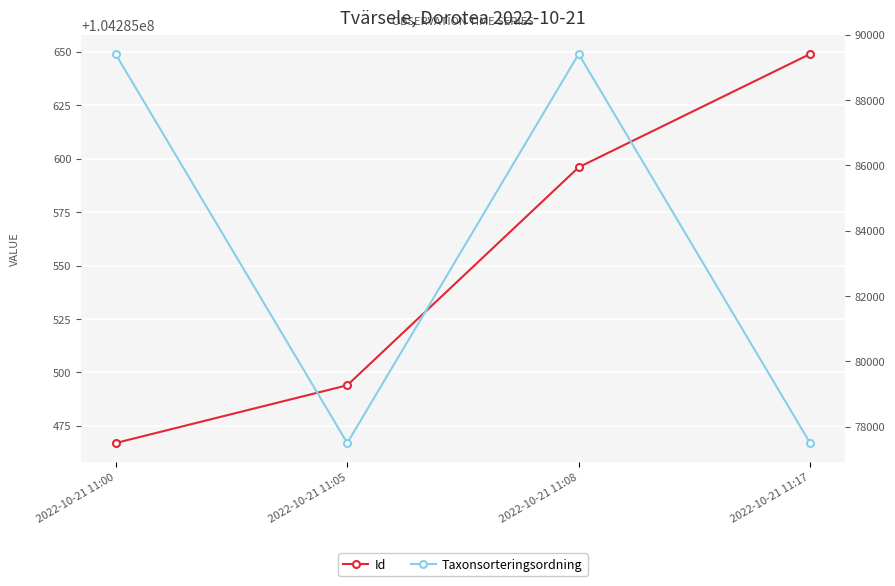

Which series changed the most between 2022-10-21 11:00 and 2022-10-21 11:17?

Taxonsorteringsordning